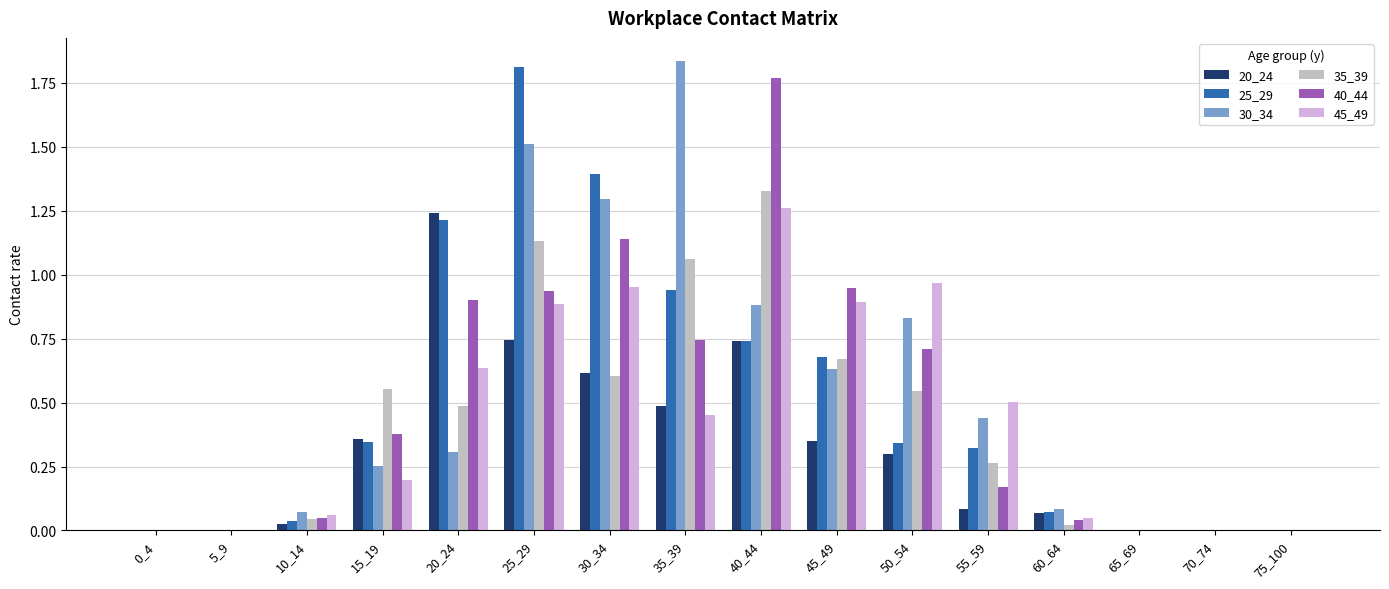

What is the total value across all series at 45_49?

4.2